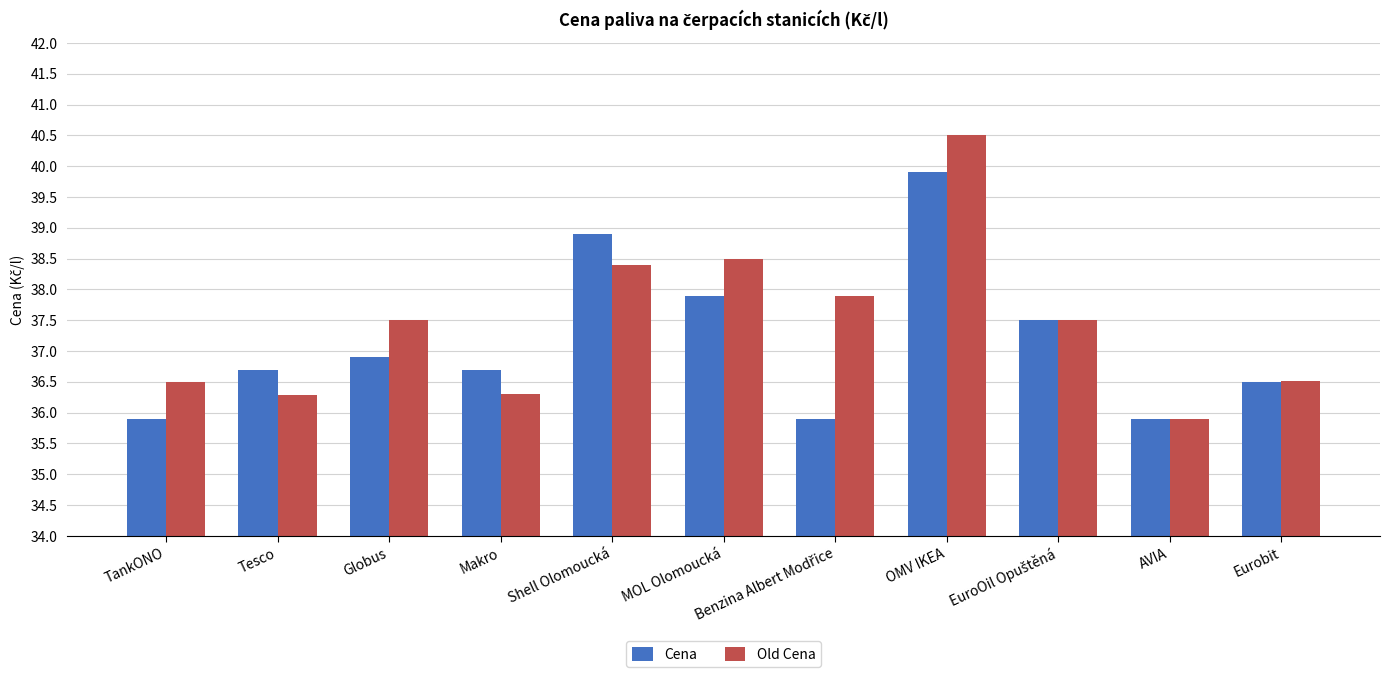

Reading left to right, list all the values displayed in this chart.

Cena: 35.9	36.7	36.9	36.7	38.9	37.9	35.9	39.9	37.5	35.9	36.5
Old Cena: 36.5	36.3	37.5	36.3	38.4	38.5	37.9	40.5	37.5	35.9	36.5